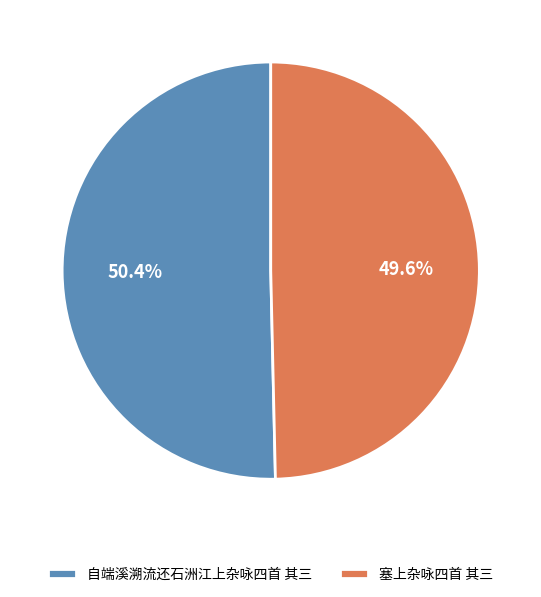

Does 自端溪溯流还石洲江上杂咏四首 其三 account for over 50% of the chart?

Yes